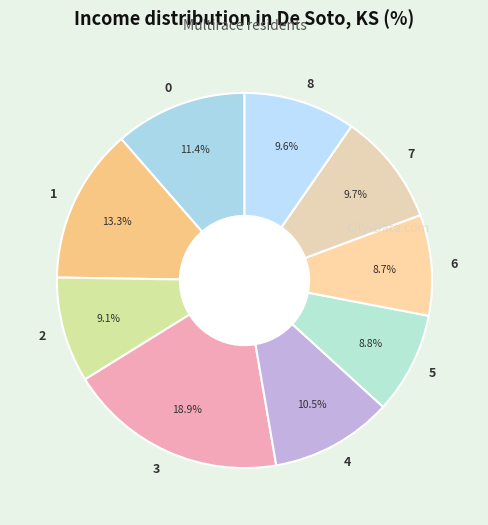

Does 8 account for over 50% of the chart?

No